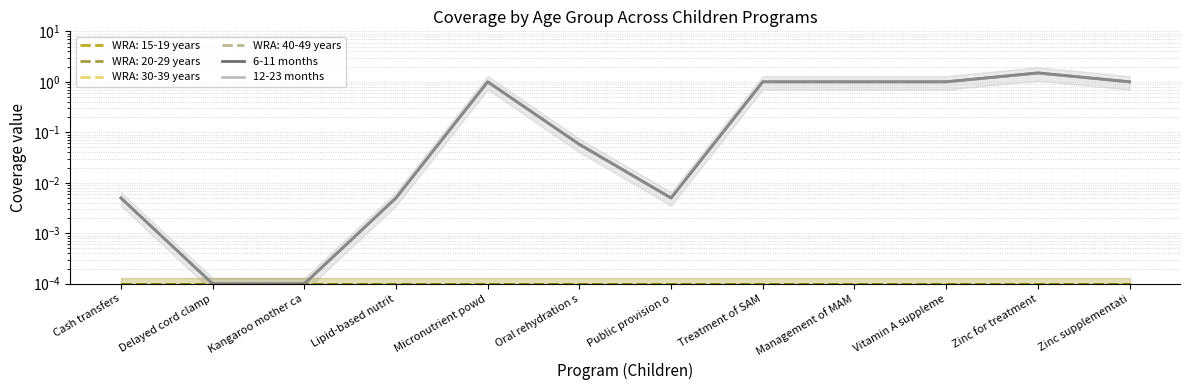

At which category is the sum across all series the highest?

Zinc for treatment